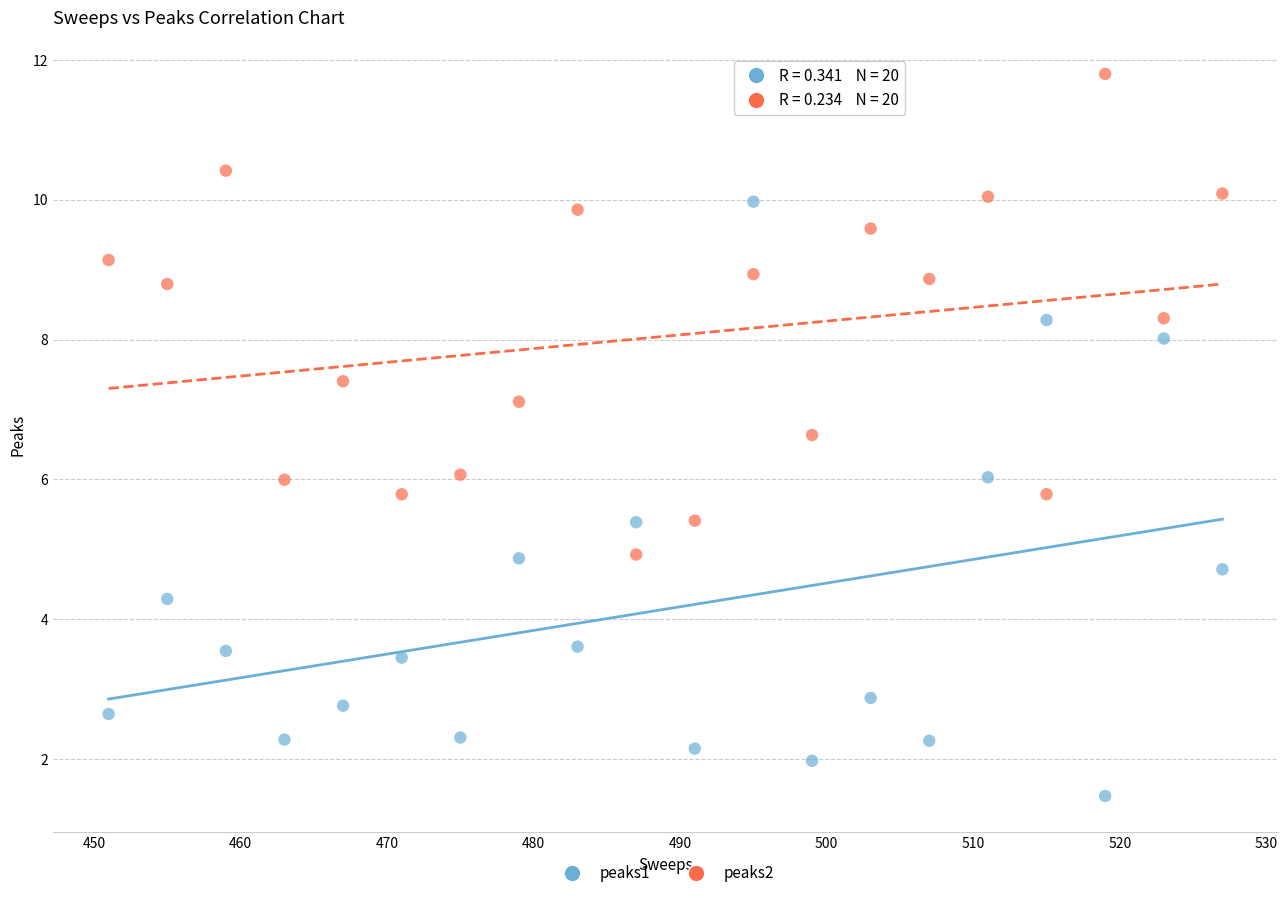

What is the X range (max minus min) for the scatter plot?

76.0